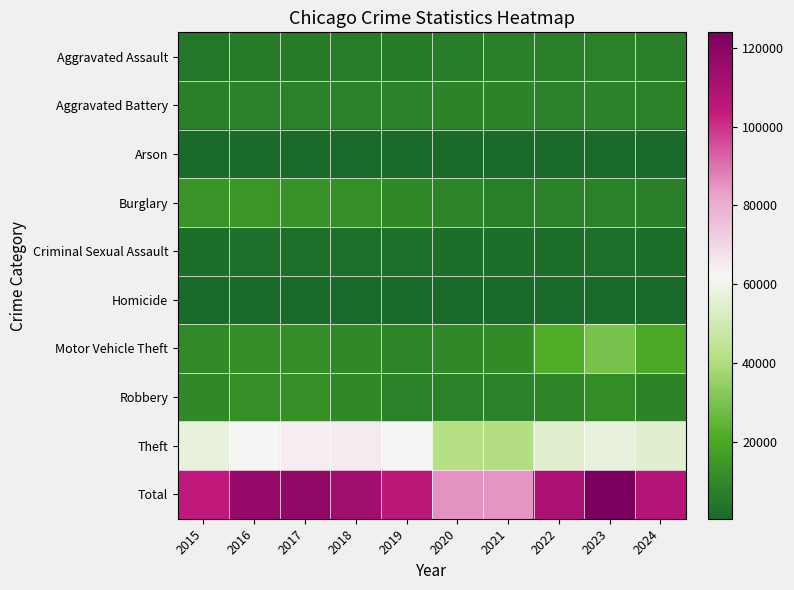

Which has a higher value, 2023 or 2017?

2023